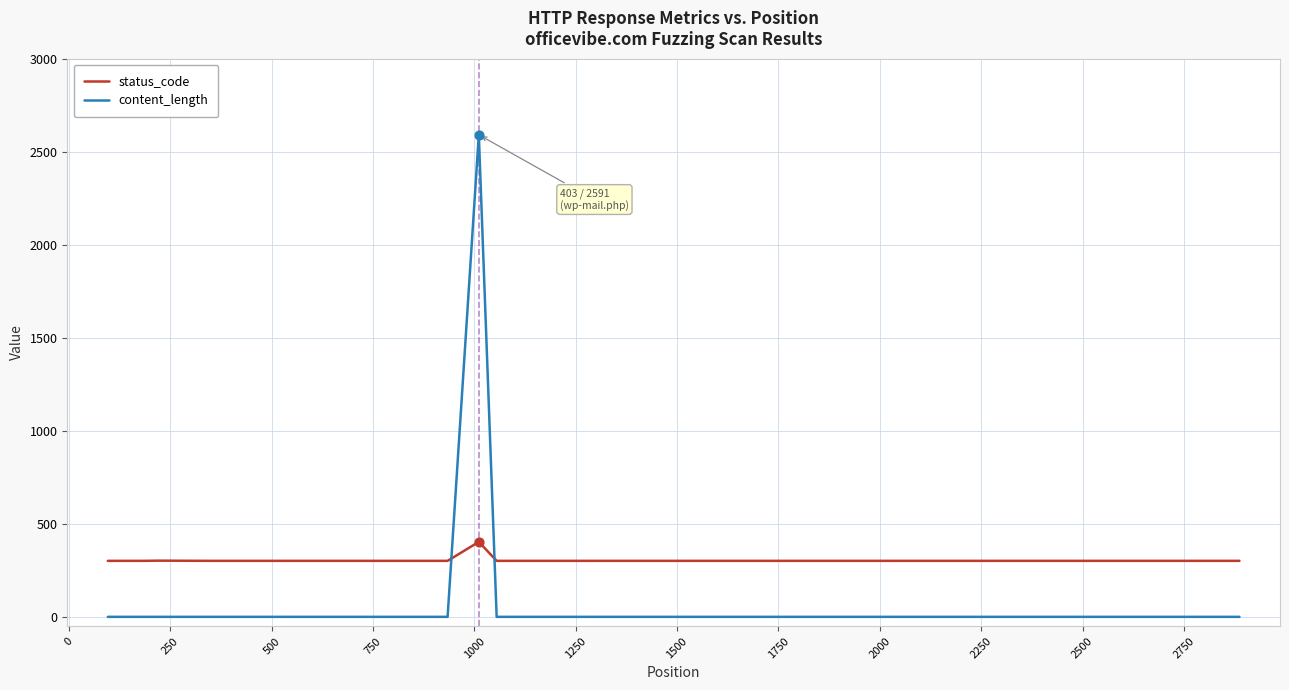

What are all the series names shown in the legend?

status_code, content_length